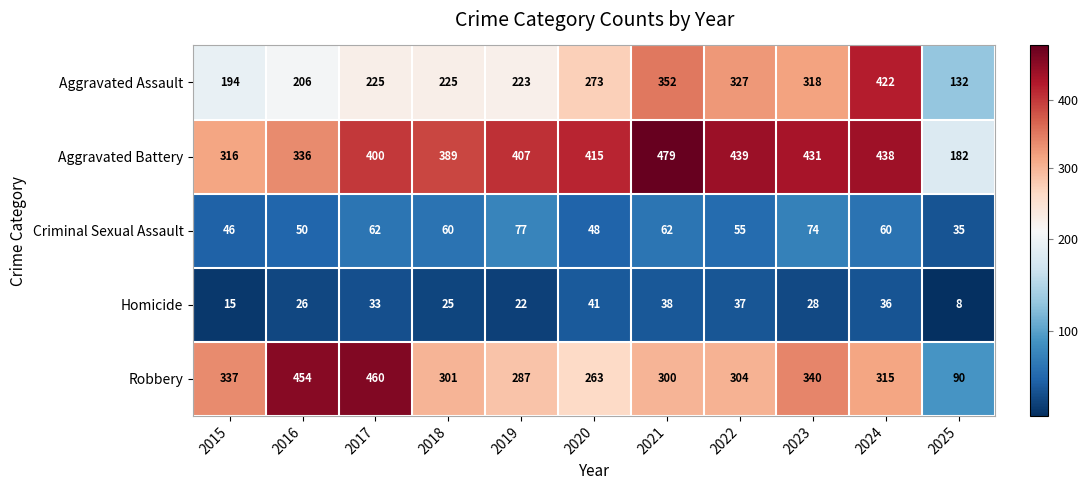

What is the maximum value shown in the chart?

479